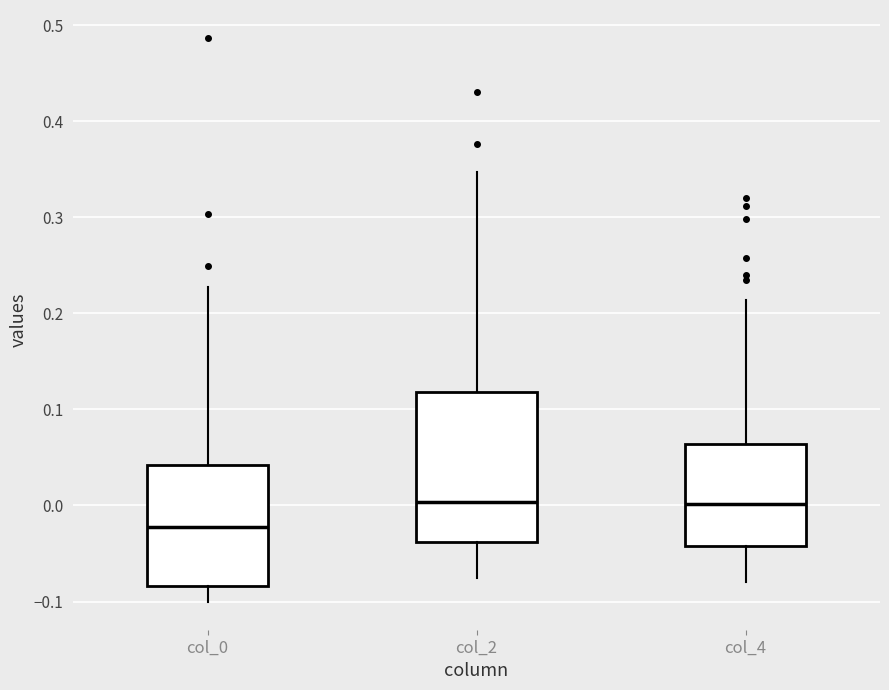

Comparing the boxes themselves (not the whiskers), which one is the tallest?

col_2